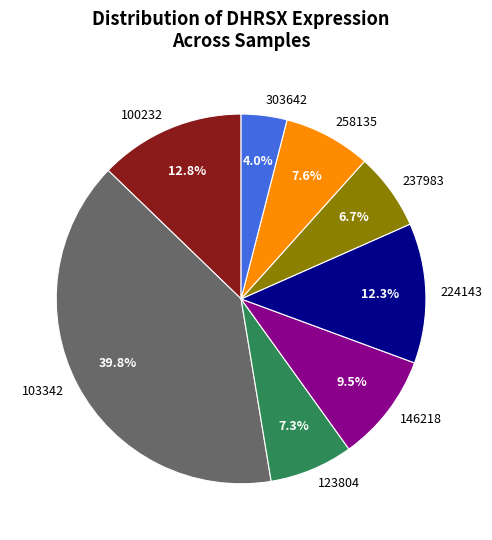

What portion of the pie excludes 224143?

87.7%